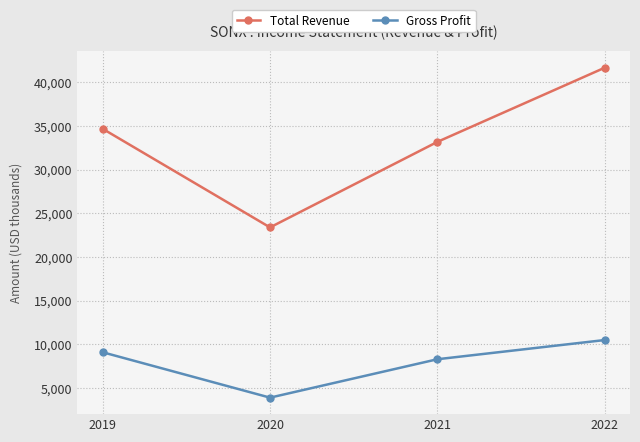

How many series are shown in this chart?

2